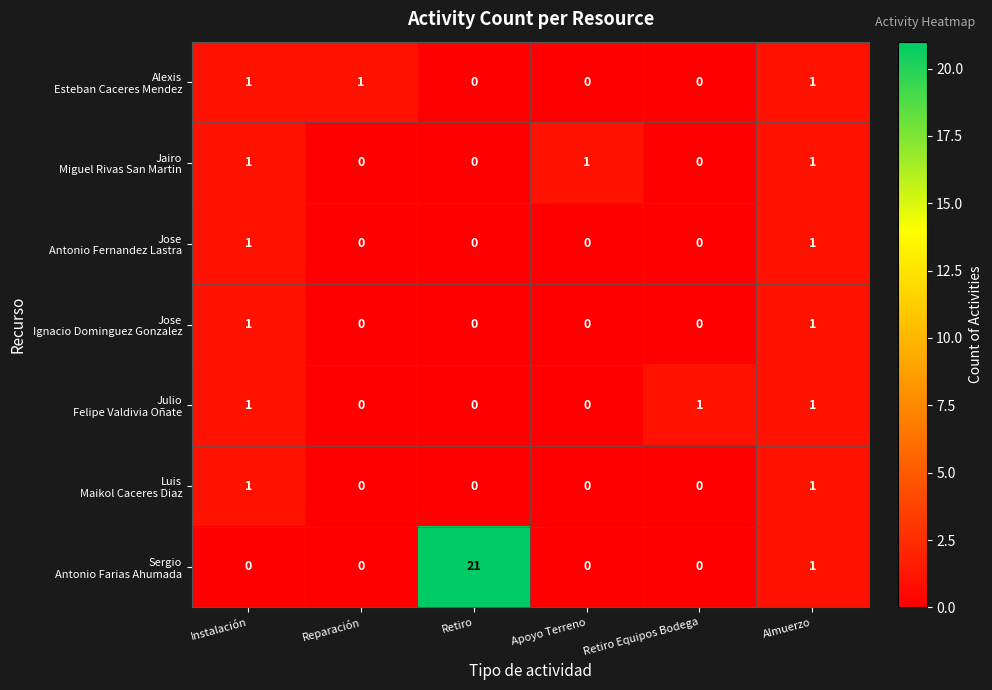

How many distinct data groups are displayed?

7